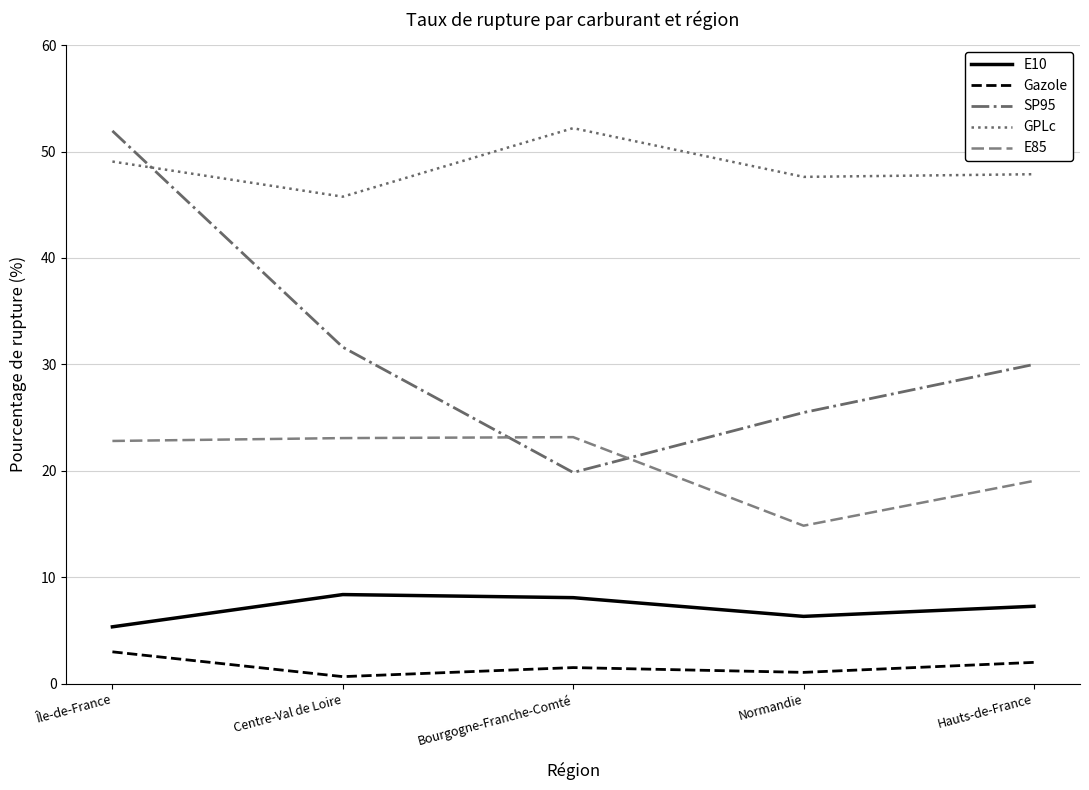

Which series has the largest total across all categories?

GPLc